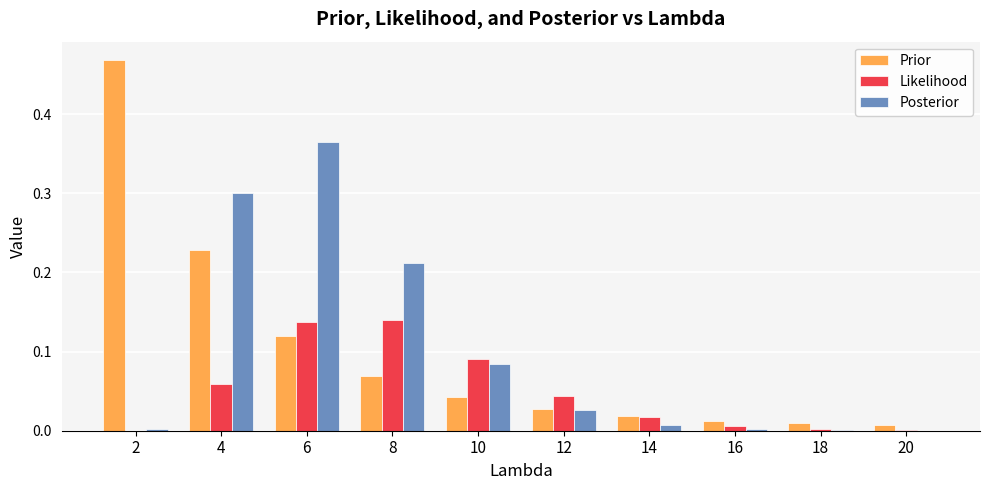

The value of Likelihood at 18 is 0.0. True or false?

True